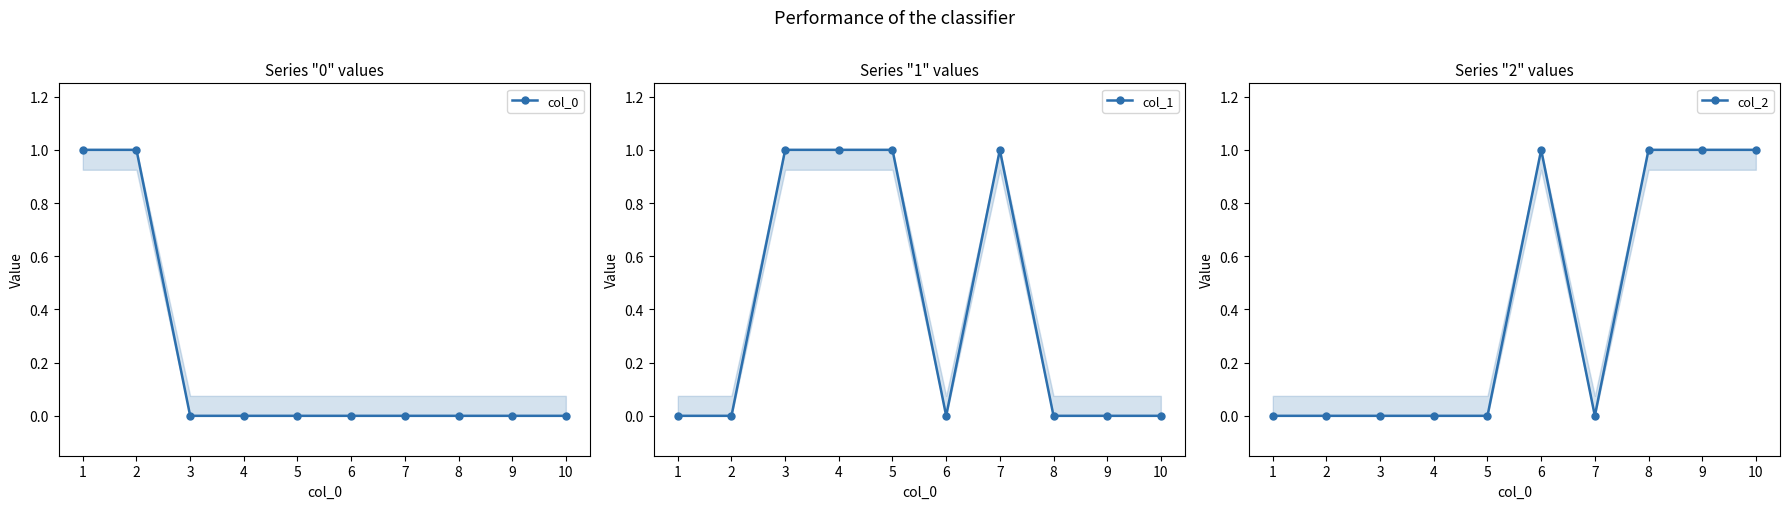

Does the chart have visible grid lines?

No